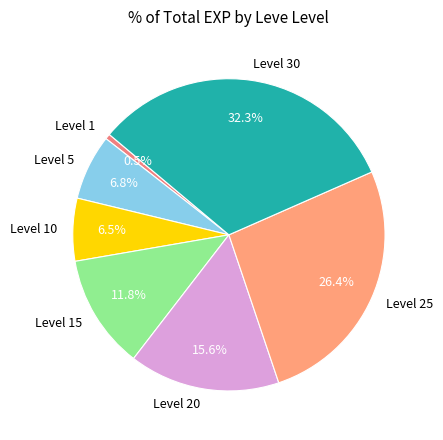

What is the ratio of the value at Level 15 to the value at Level 5?

1.7